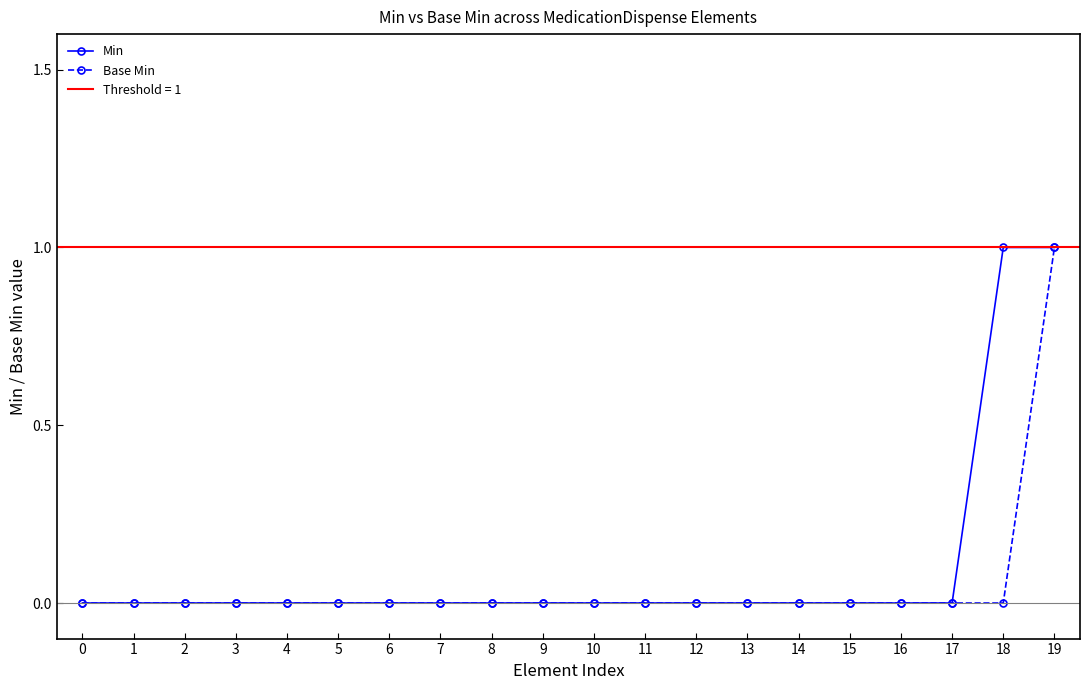

What is the difference between the second highest and minimum values in the Min series?

1